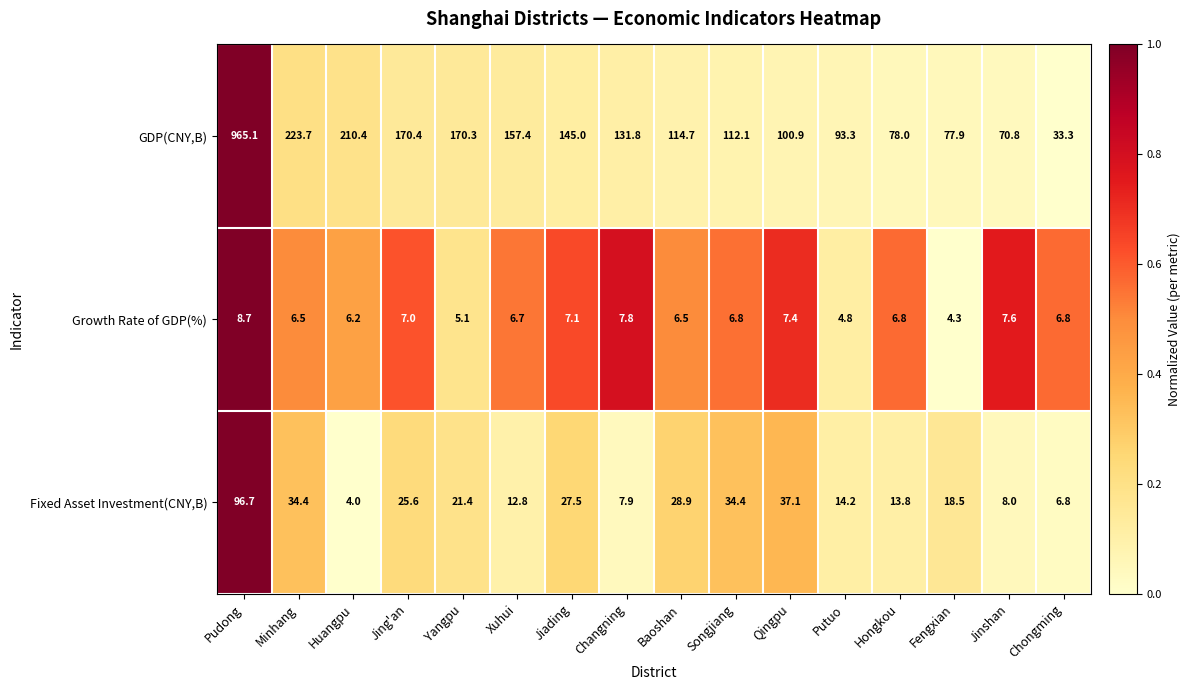

Is it true that Fixed Asset Investment(CNY,B) equals 12.0 at Chongming?

False